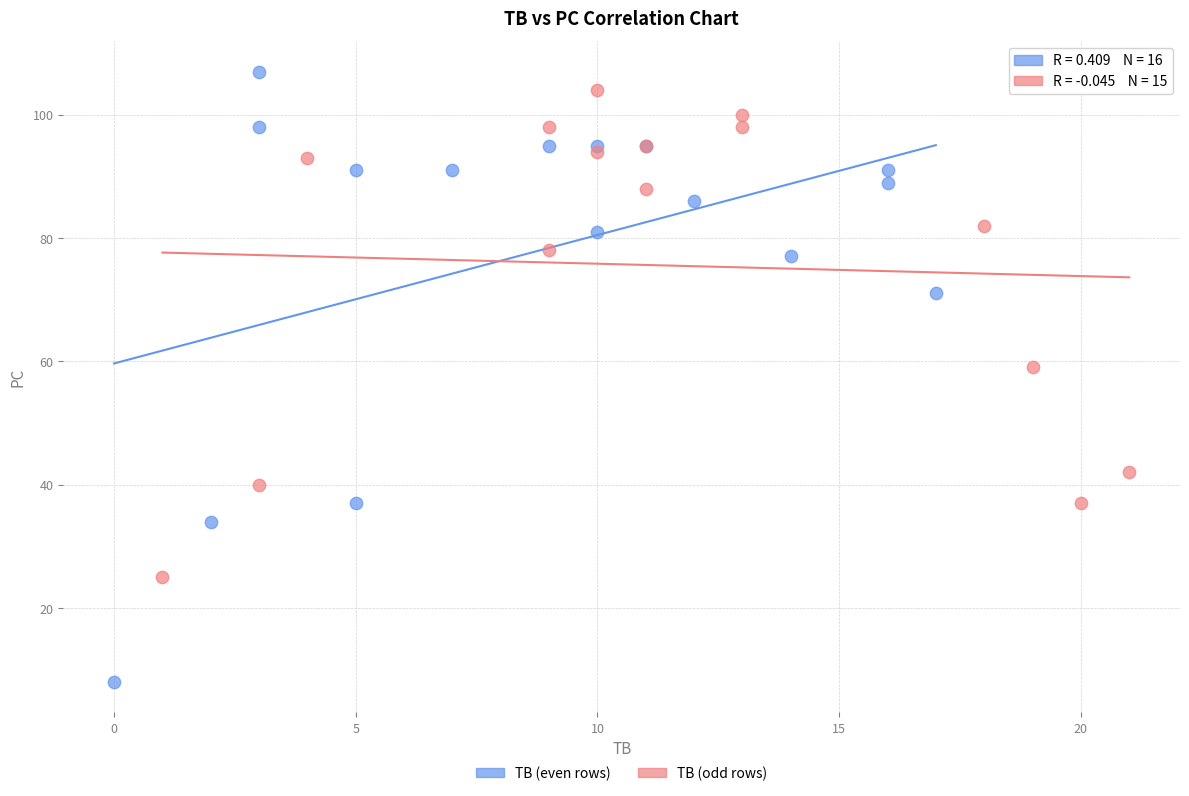

Which series reaches the minimum Y coordinate?

TB (even rows)